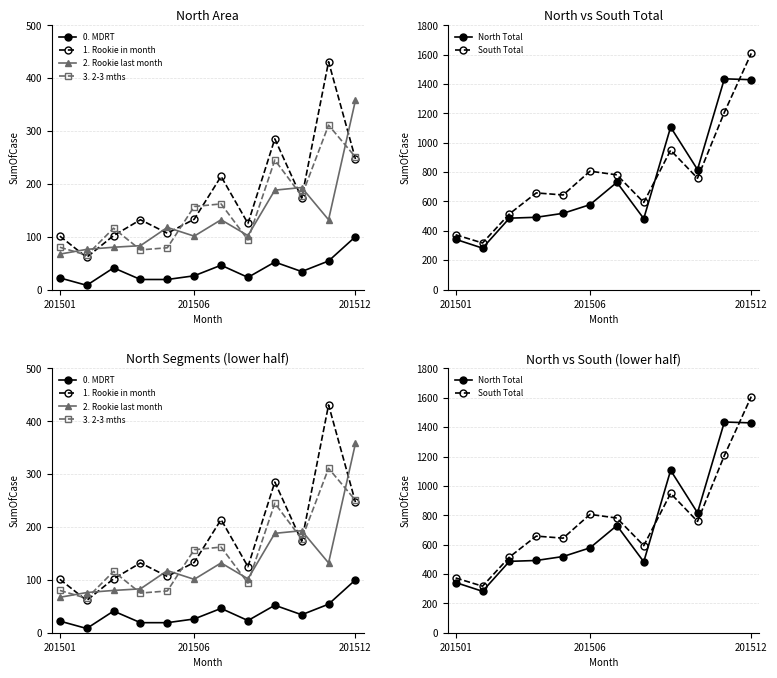

What position from the left is 7?

8